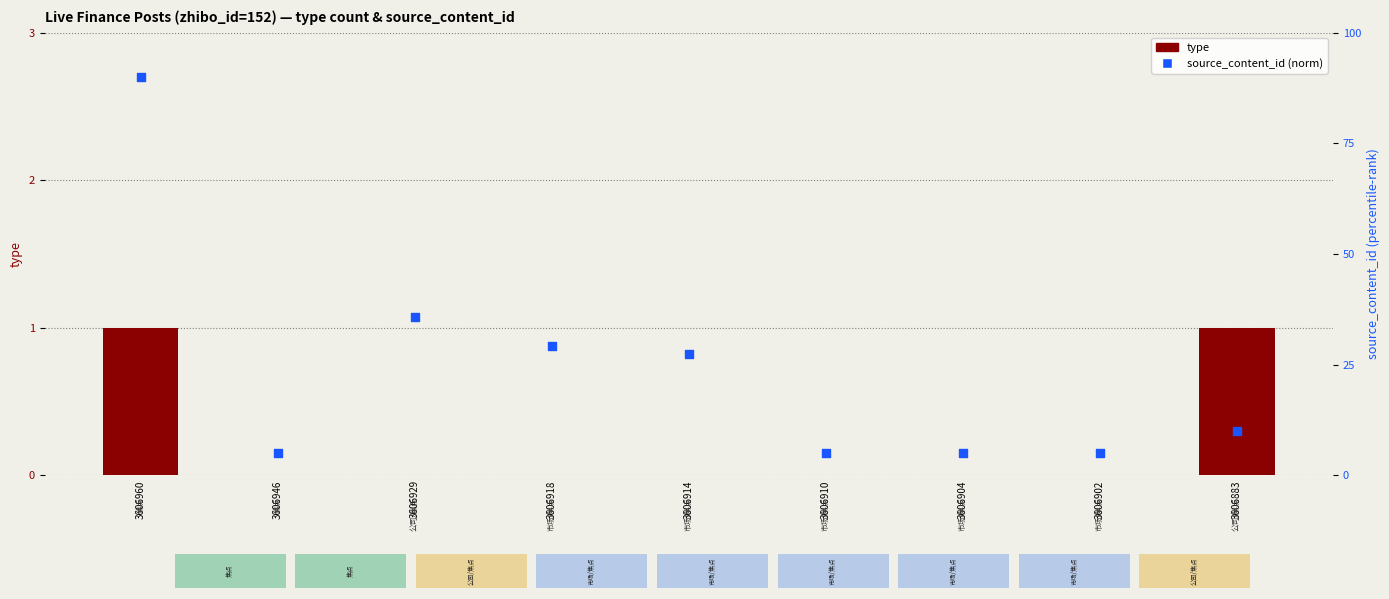

At how many categories does at least one series exceed 56?

1